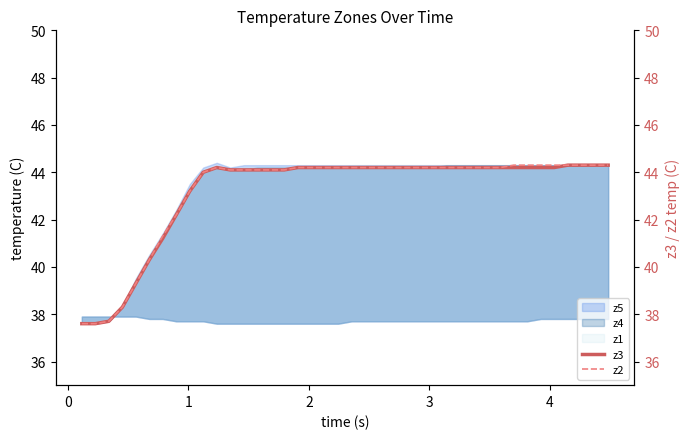

True or false: z2 and z3 intersect in this chart.

False